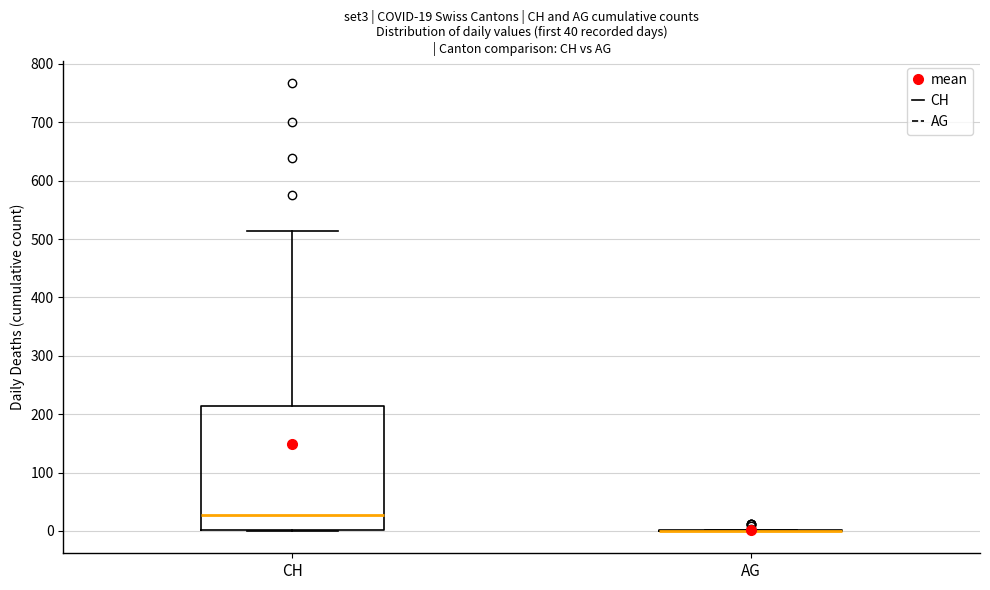

Comparing the boxes themselves (not the whiskers), which one is the tallest?

CH